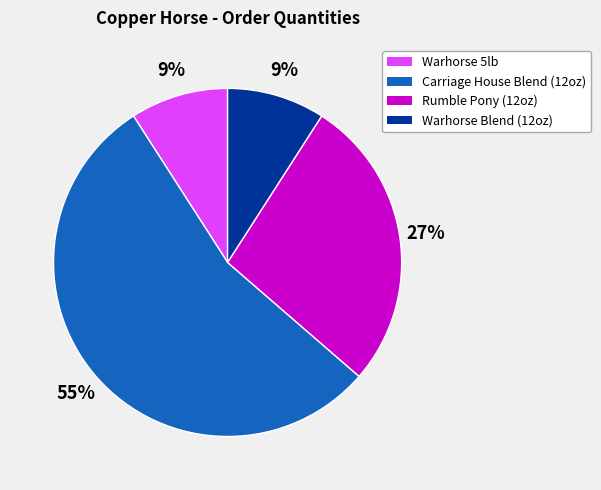

To the nearest percent, what portion does Warhorse 5lb represent?

9%